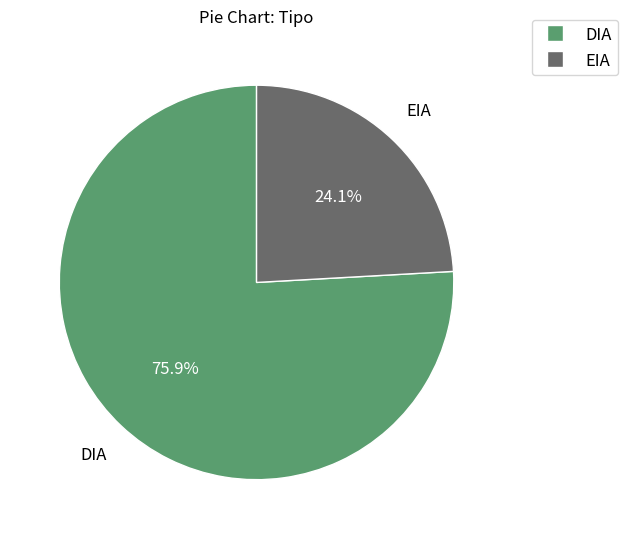

What is the ratio of the value at DIA to the value at EIA?

3.1